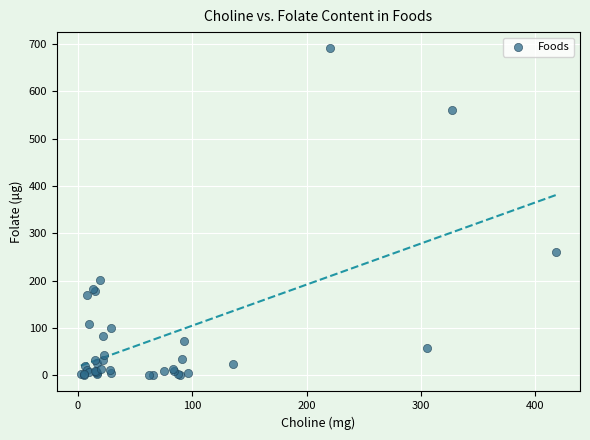

What Y value in the scatter plot is closest to 345?

260.0